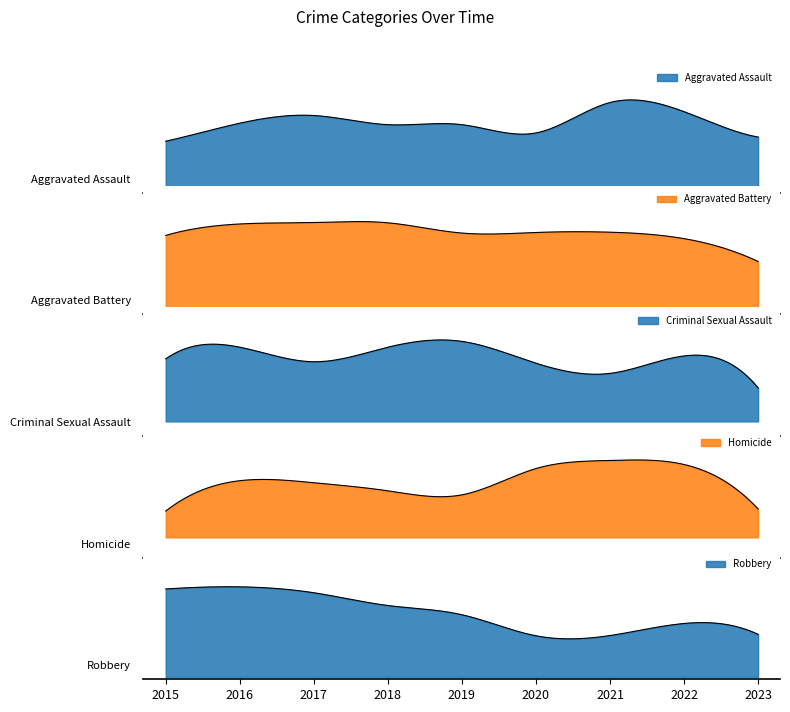

At how many categories does at least one series exceed 318?

3